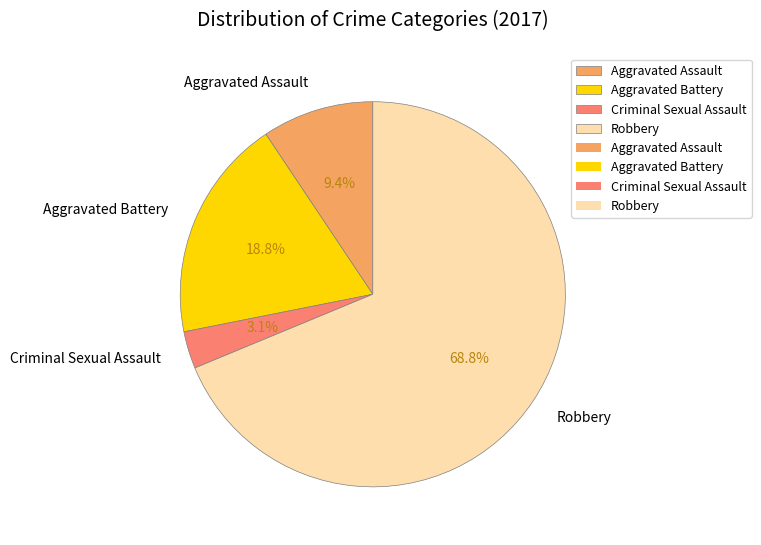

Which category has the biggest portion of the pie?

Robbery